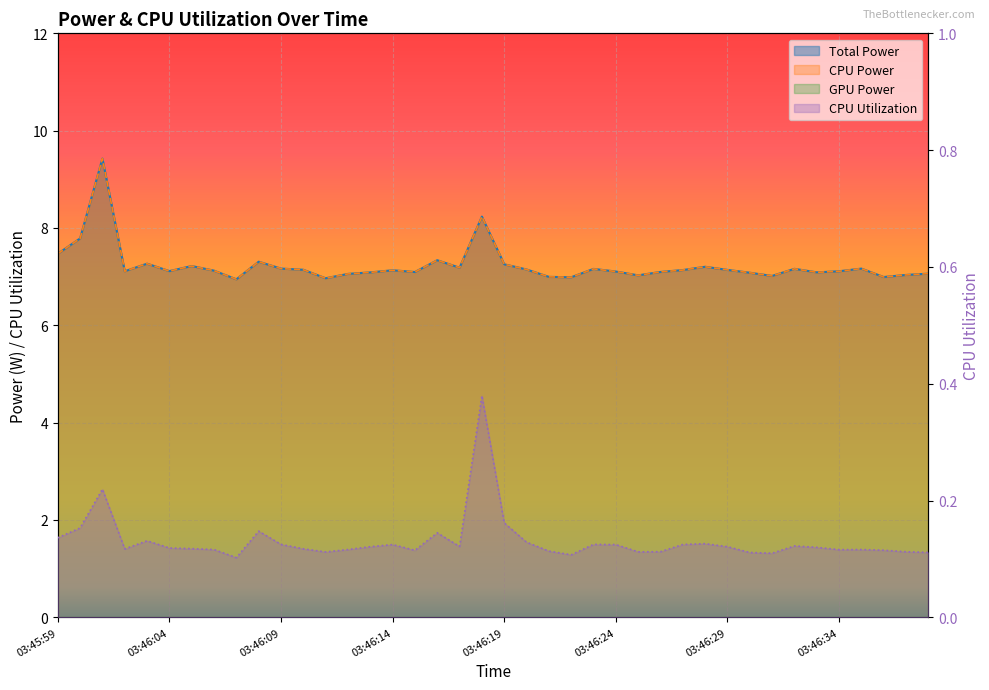

Reading left to right, what are all the values shown in this chart?

Total Power: 7.5	7.8	9.4	7.1	7.3	7.1	7.2	7.1	6.9	7.3	7.2	7.1	7.0	7.1	7.1	7.1	7.1	7.3	7.2	8.2	7.3	7.1	7.0	7.0	7.2	7.1	7.0	7.1	7.1	7.2	7.1	7.1	7.0	7.2	7.1	7.1	7.2	7.0	7.0	7.1
CPU Power: 7.5	7.8	9.4	7.1	7.3	7.1	7.2	7.1	6.9	7.3	7.2	7.1	7.0	7.1	7.1	7.1	7.1	7.3	7.2	8.2	7.3	7.1	7.0	7.0	7.2	7.1	7.0	7.1	7.1	7.2	7.1	7.1	7.0	7.2	7.1	7.1	7.2	7.0	7.0	7.1
CPU Utilization: 0.1	0.2	0.2	0.1	0.1	0.1	0.1	0.1	0.1	0.1	0.1	0.1	0.1	0.1	0.1	0.1	0.1	0.1	0.1	0.4	0.2	0.1	0.1	0.1	0.1	0.1	0.1	0.1	0.1	0.1	0.1	0.1	0.1	0.1	0.1	0.1	0.1	0.1	0.1	0.1